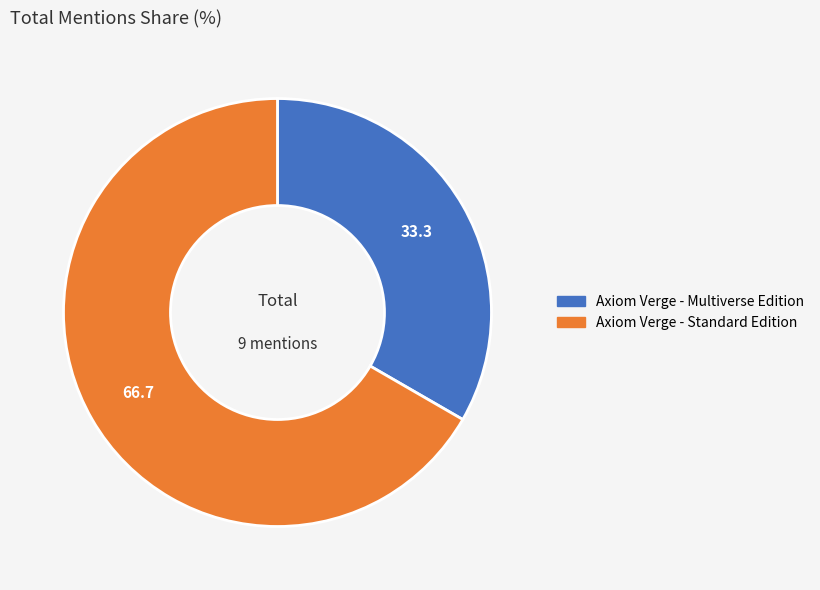

Which slice is the smallest?

Axiom Verge - Multiverse Edition